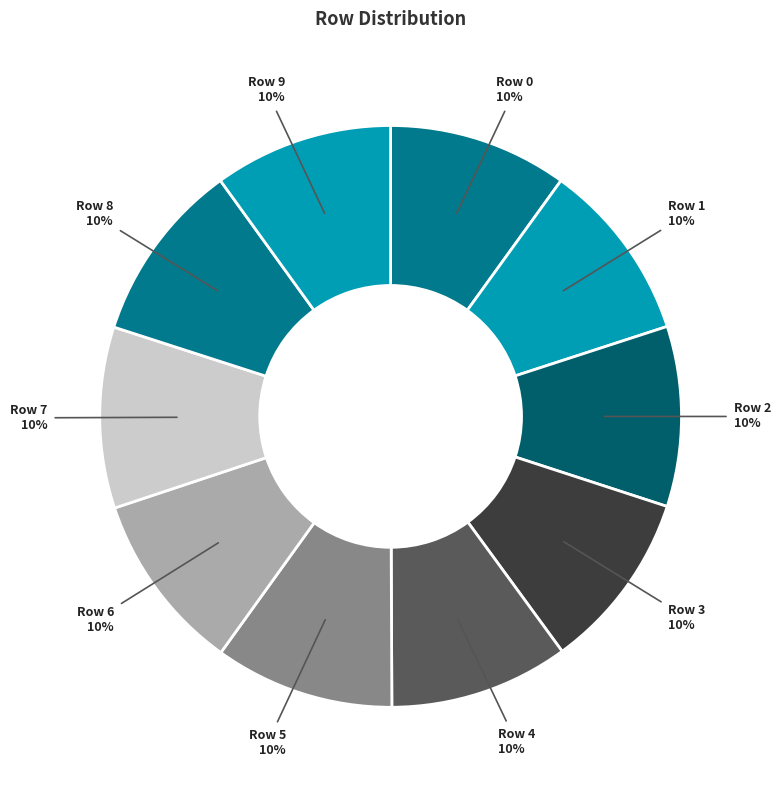

Count the number of slices in the pie.

10